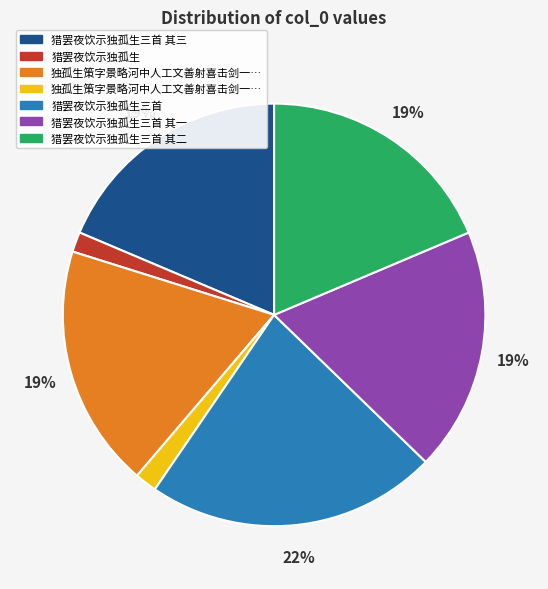

How many slices are in this pie chart?

7